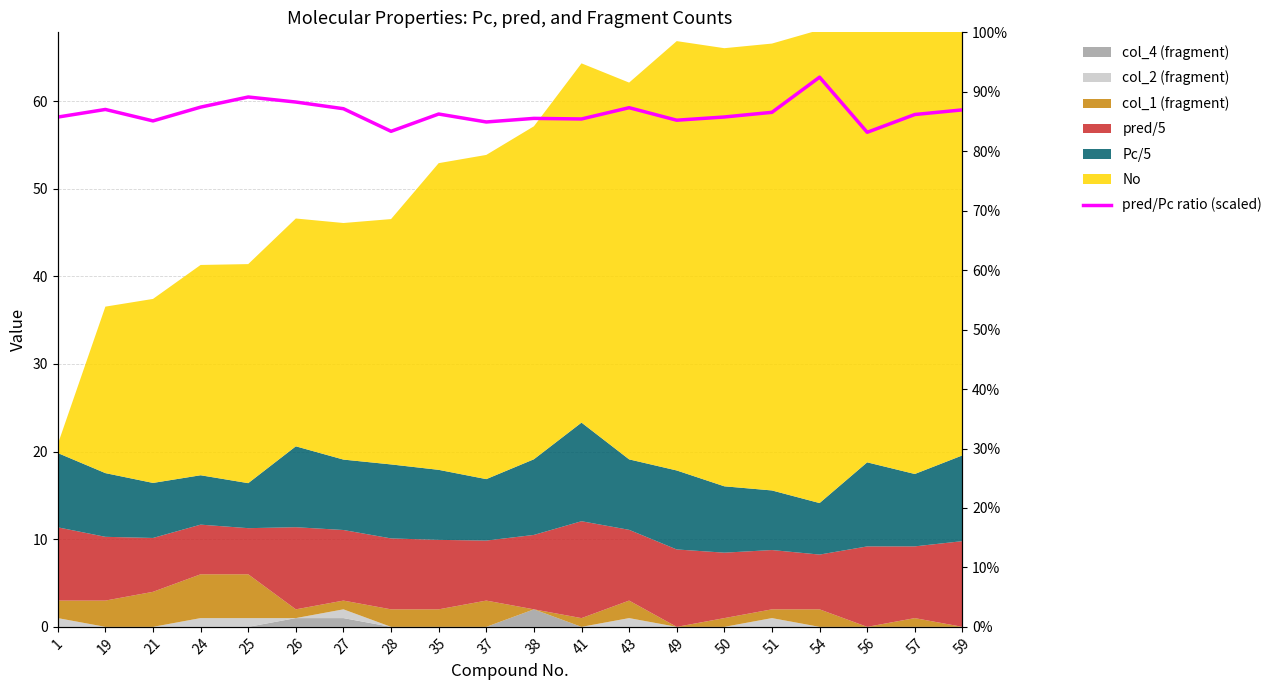

Where is the first local minimum?

21